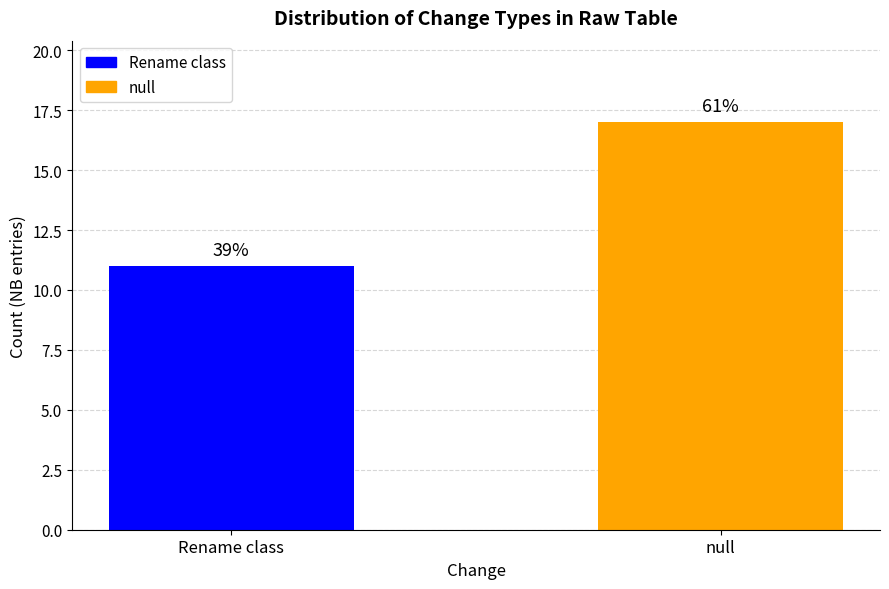

What is the label of the 1st bar from the left?

Rename class